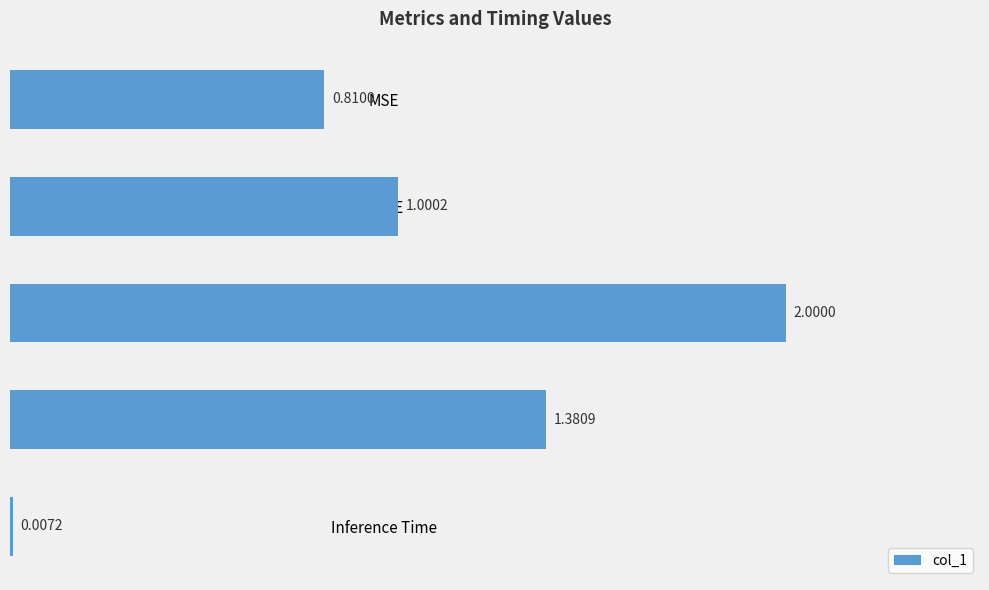

At which category does the chart reach its peak across all series?

SMAPE